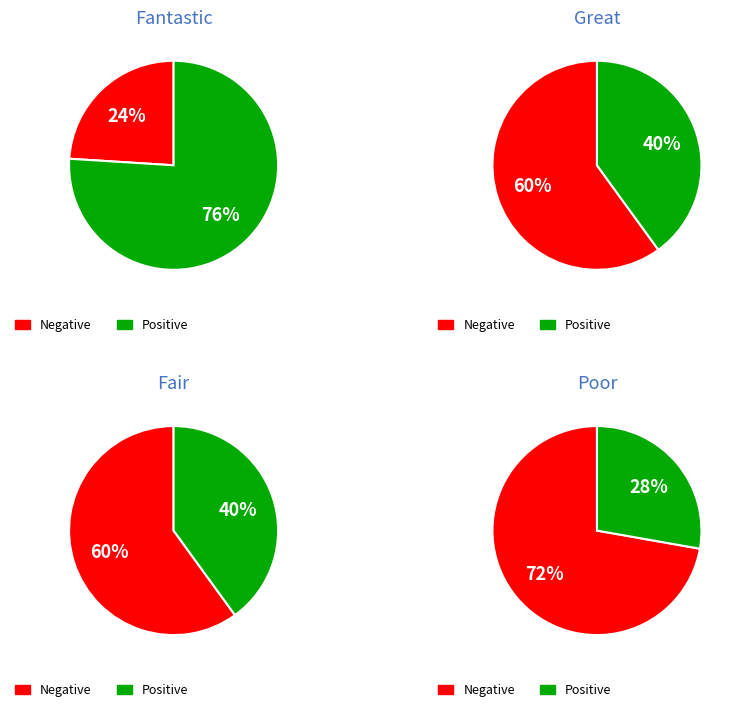

Rank the categories by value from lowest to highest.

Poor, Fair, Great, Fantastic